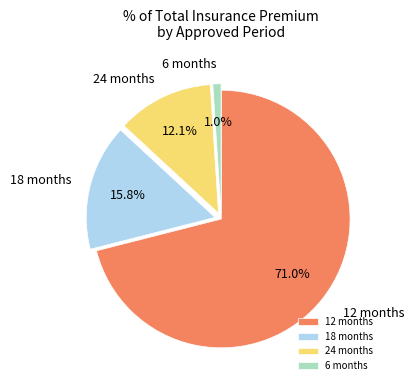

How many segments does this pie chart have?

4